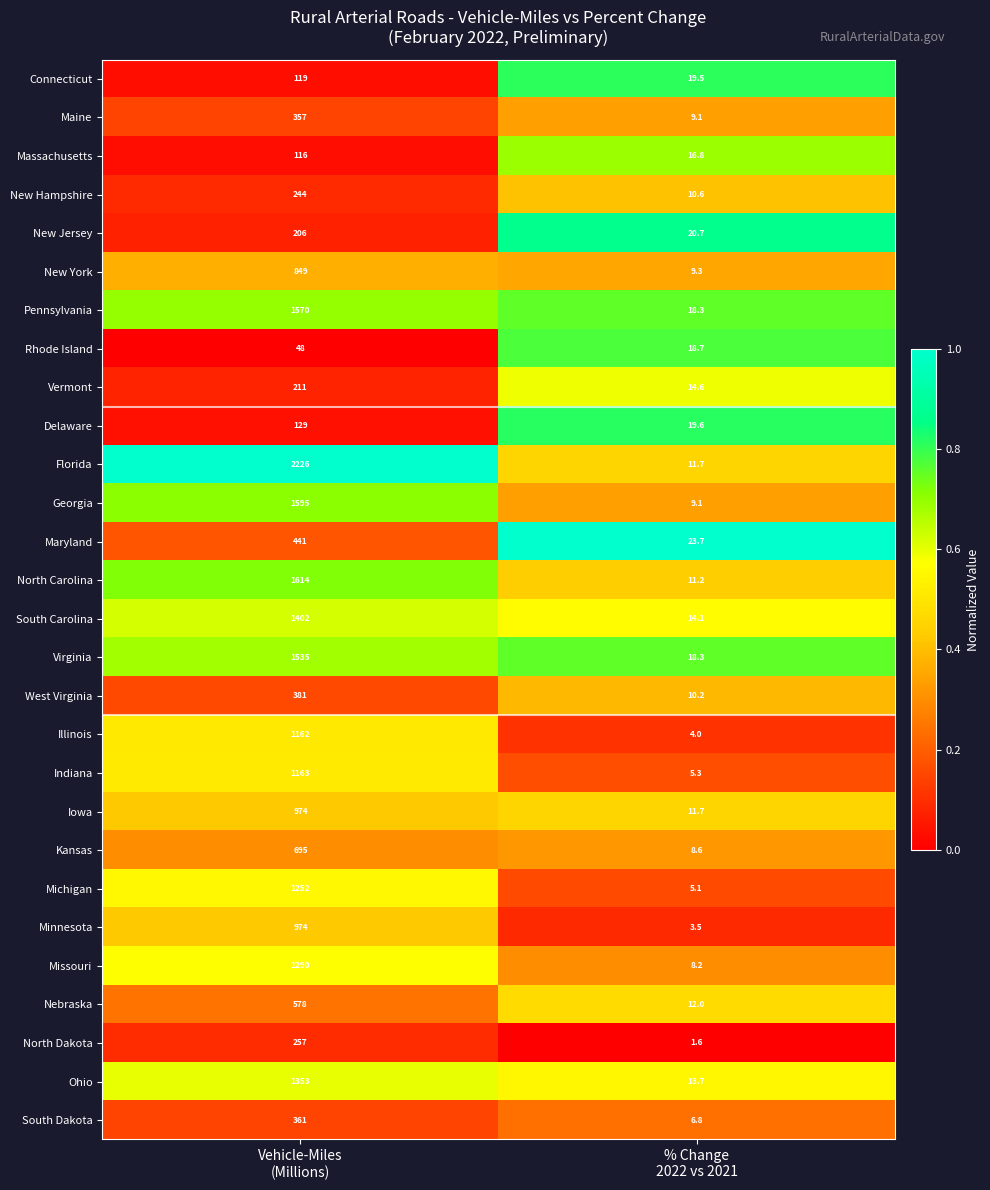

What is the sum of all Indiana values?

1168.3